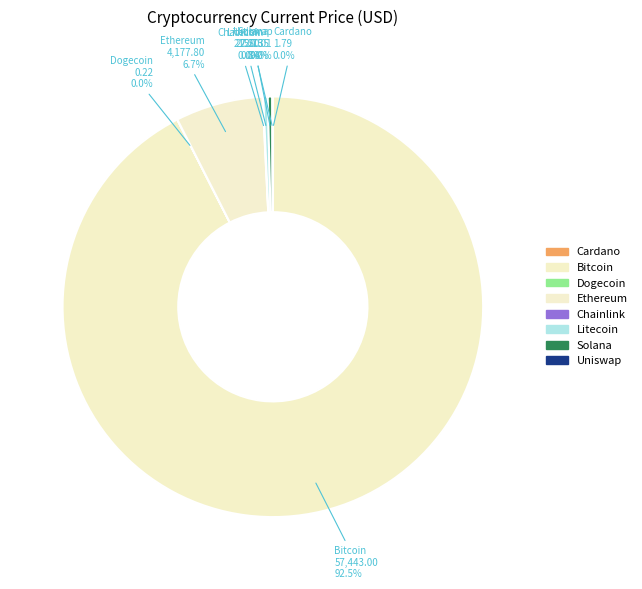

Which slice represents more than half of the pie?

Bitcoin